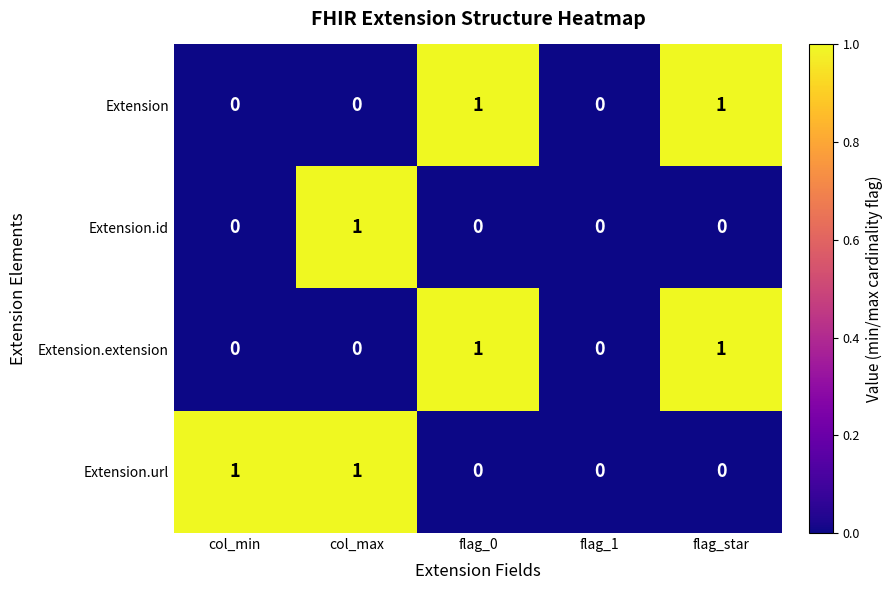

What is the total value across all series at flag_0?

2